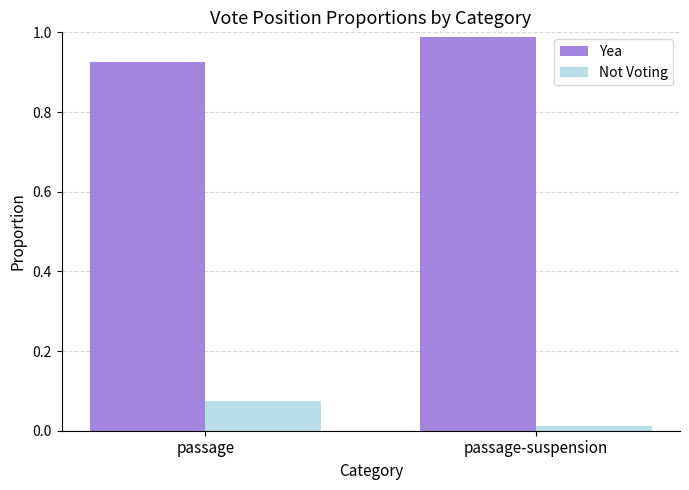

What is the label of the 2nd bar from the right?

passage